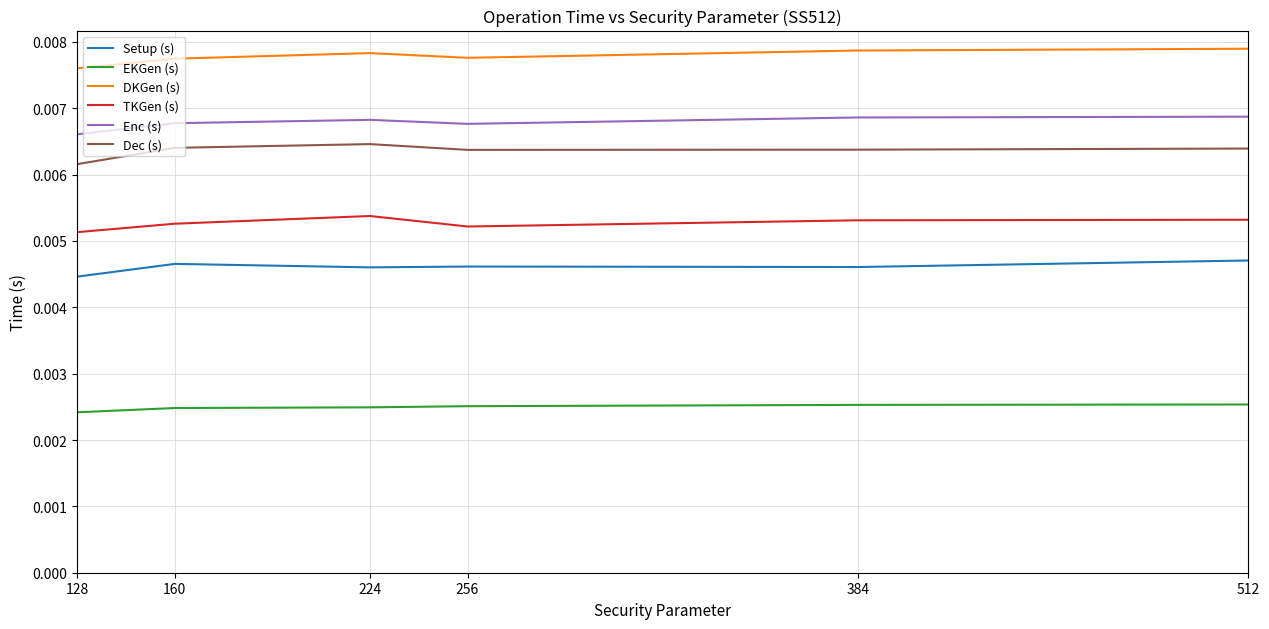

Rank the series at 160 from highest to lowest value.

DKGen (s), Enc (s), Dec (s), TKGen (s), Setup (s), EKGen (s)